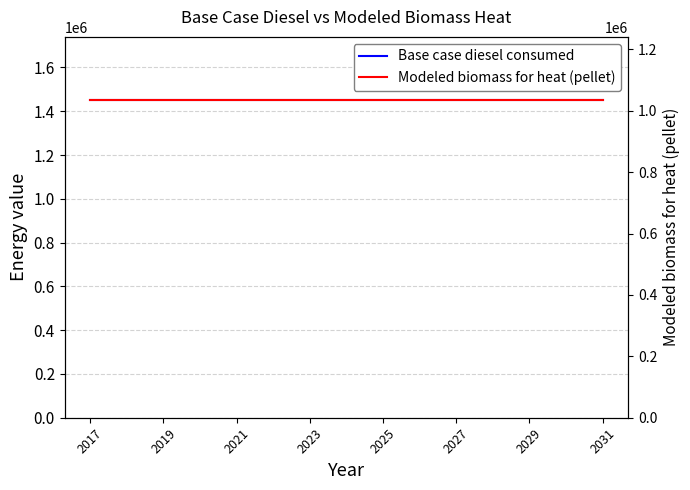

Does the chart have visible grid lines?

Yes